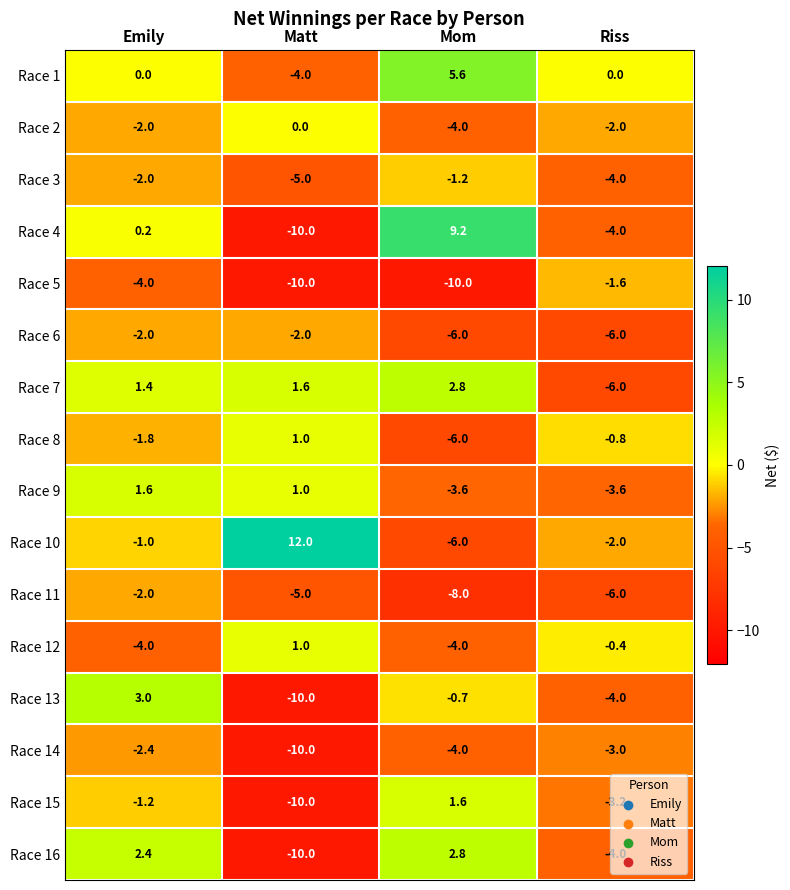

What is the difference between the maximum and minimum values in the Race 5 series?

8.4